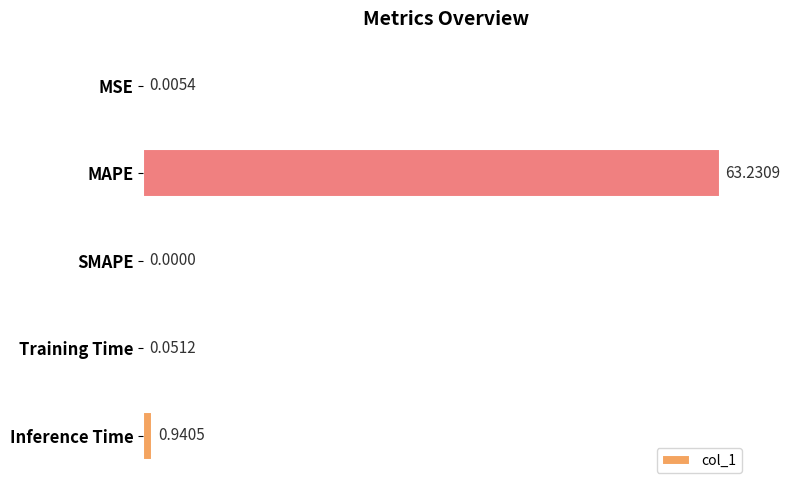

Between Inference Time and MSE, which is larger?

Inference Time